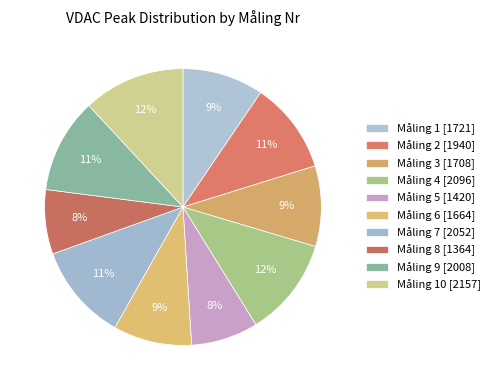

How many segments does this pie chart have?

10